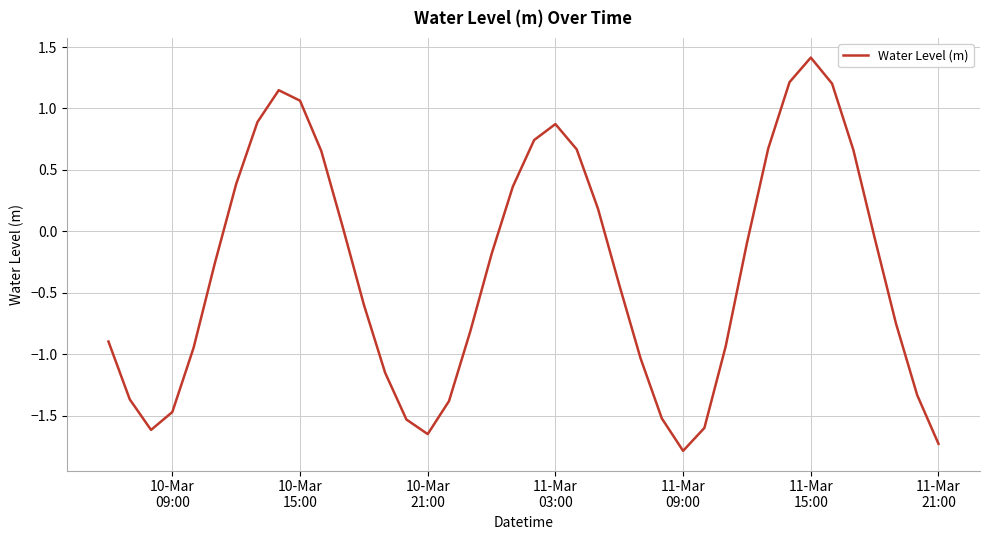

What is the maximum value shown in the chart?

1.4